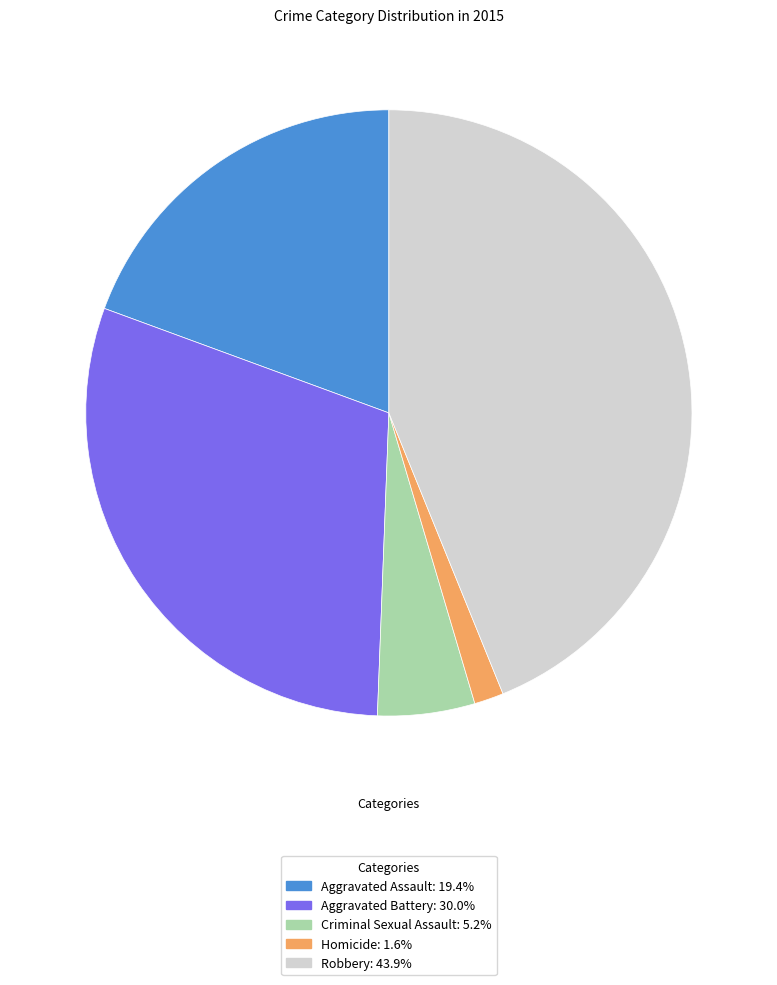

Rank the categories by value from highest to lowest.

Robbery, Aggravated Battery, Aggravated Assault, Criminal Sexual Assault, Homicide